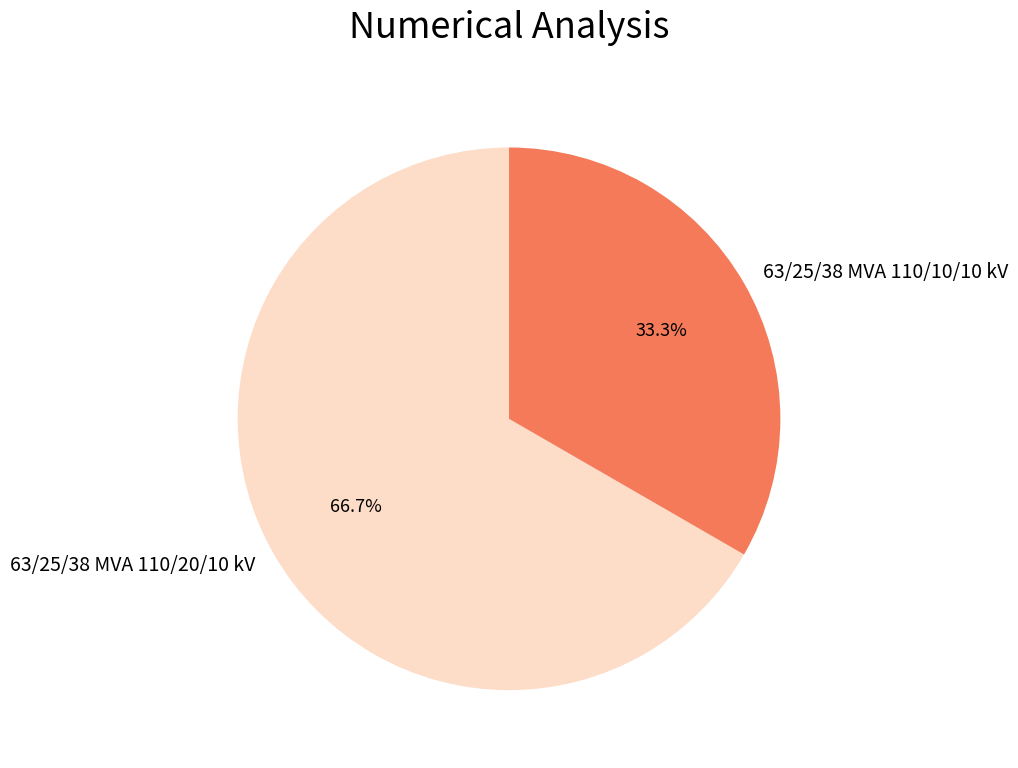

What is the smallest slice in the pie chart?

63/25/38 MVA 110/10/10 kV